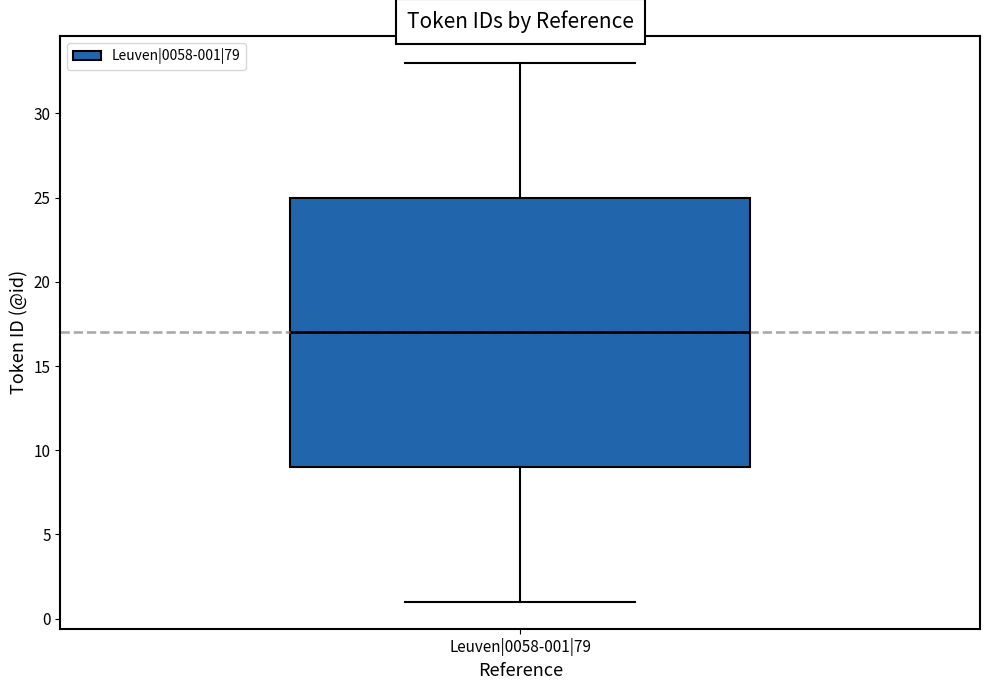

Where is the lower edge of the box for Leuven|0058-001|79 on the y-axis? The values are not printed on the chart, so give them approximately, as read against the axis.

9